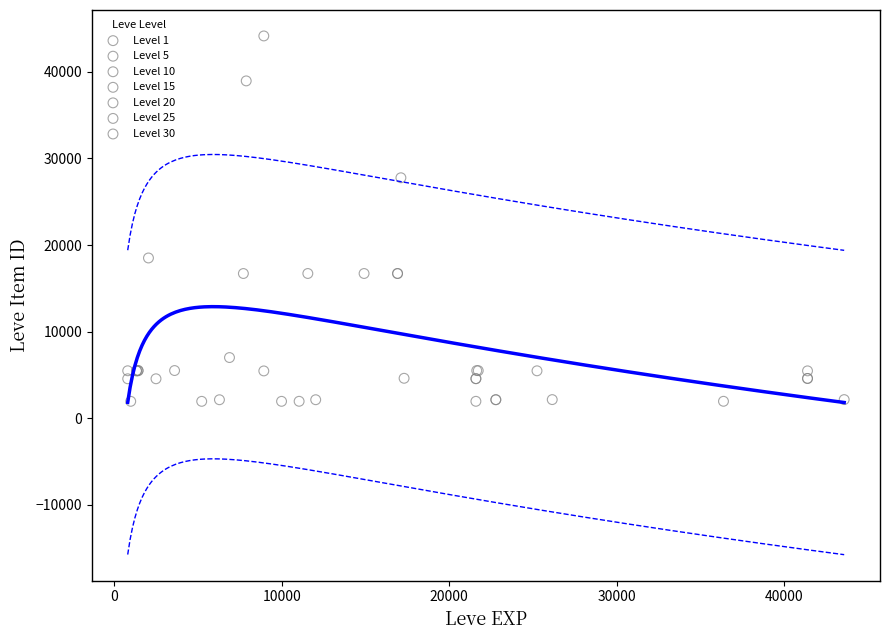

Which series reaches the maximum Y coordinate?

Level 10